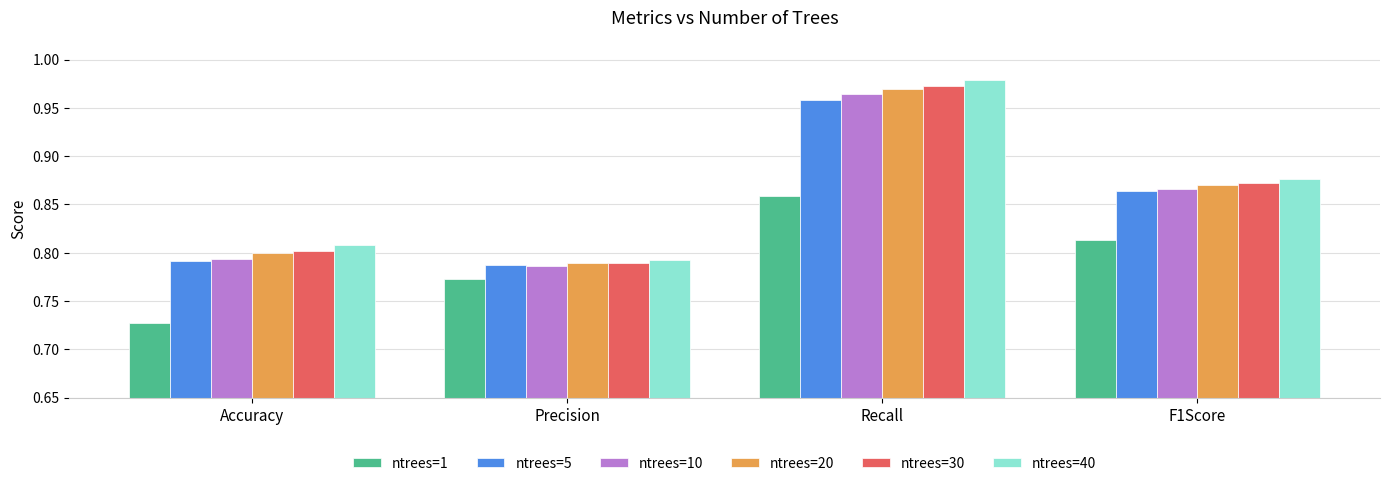

Which series has the largest total across all categories?

ntrees=40